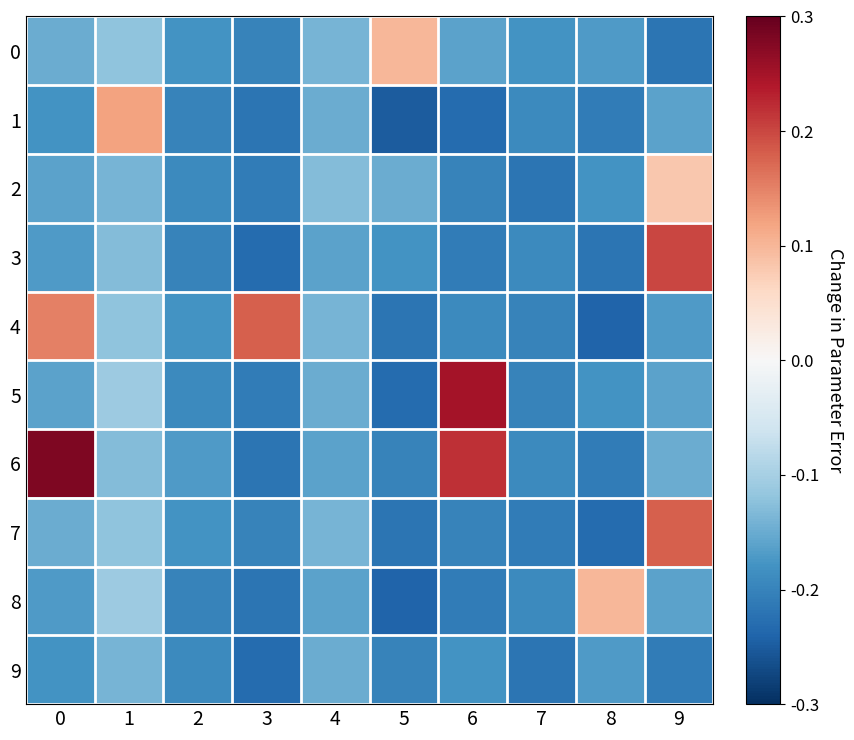

List the series in order of their peak value, lowest first.

9, 2, 0, 8, 1, 4, 7, 3, 5, 6